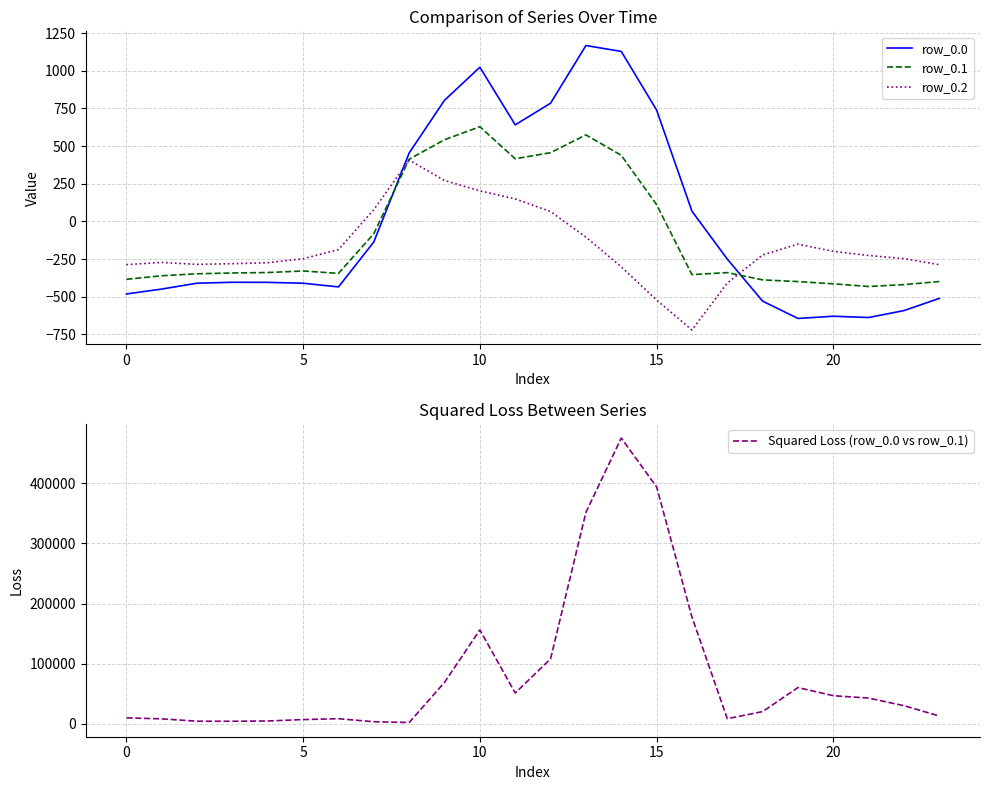

Rank the series by their maximum value, from lowest to highest.

row_0.2, row_0.1, row_0.0, Squared Loss (row_0.0 vs row_0.1)